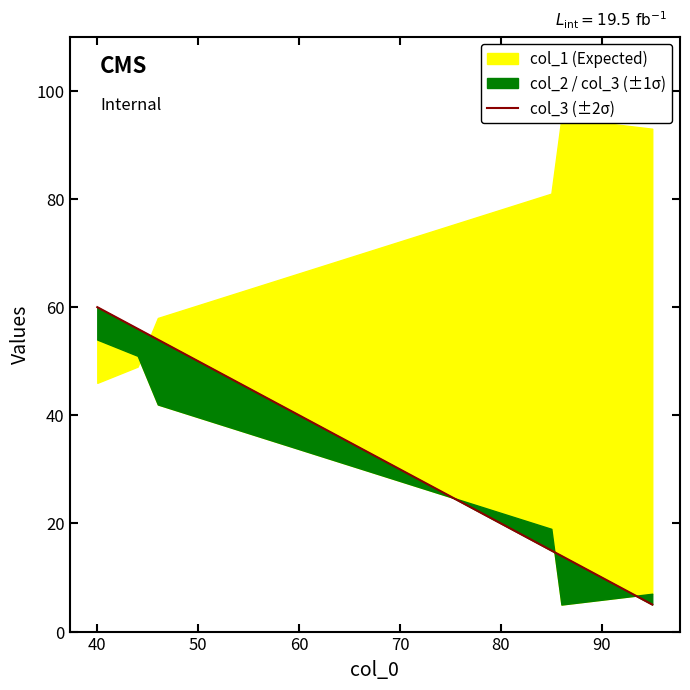

What is the difference between the values at 60 and 30?

45